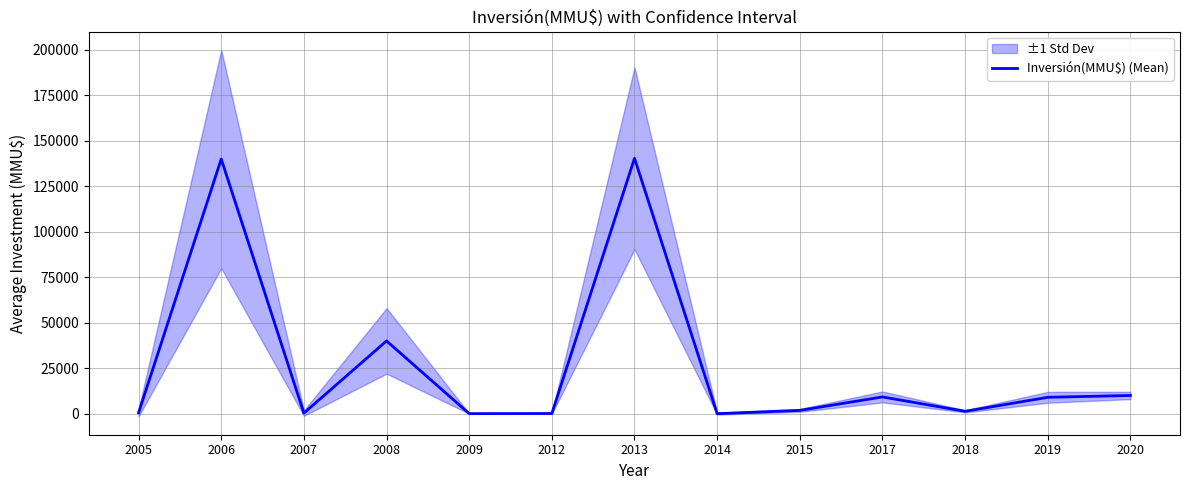

Is it true that the value at 2012 is 162?

False